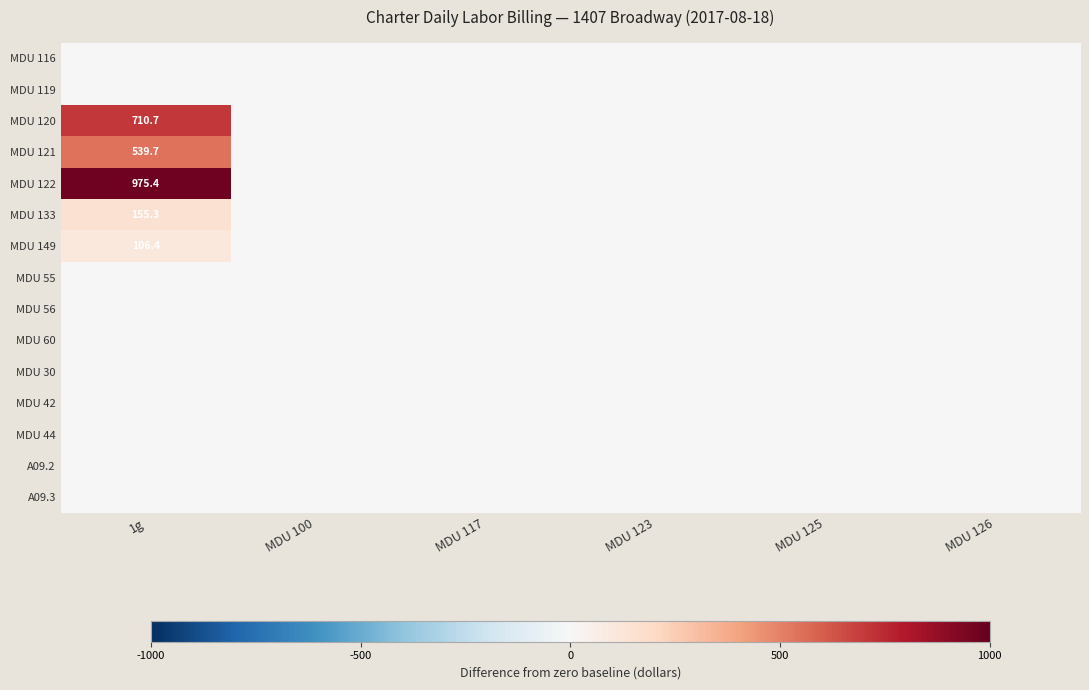

The value of MDU 149 at 1g is 182.8. True or false?

False